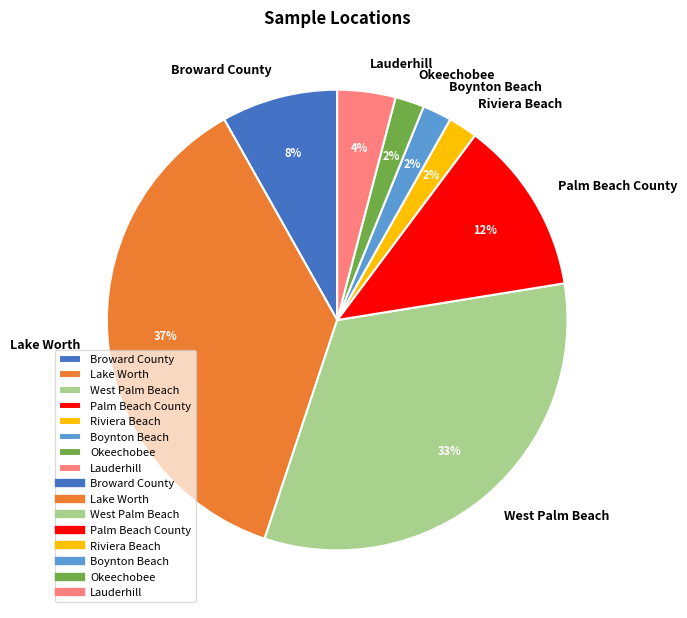

Is there any slice that represents more than half of the pie?

No